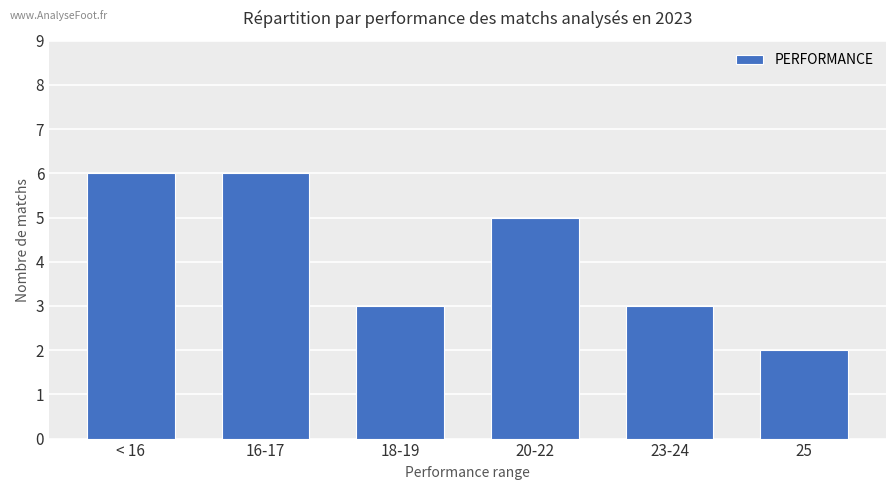

What is the value of the 1st bar from the left?

6